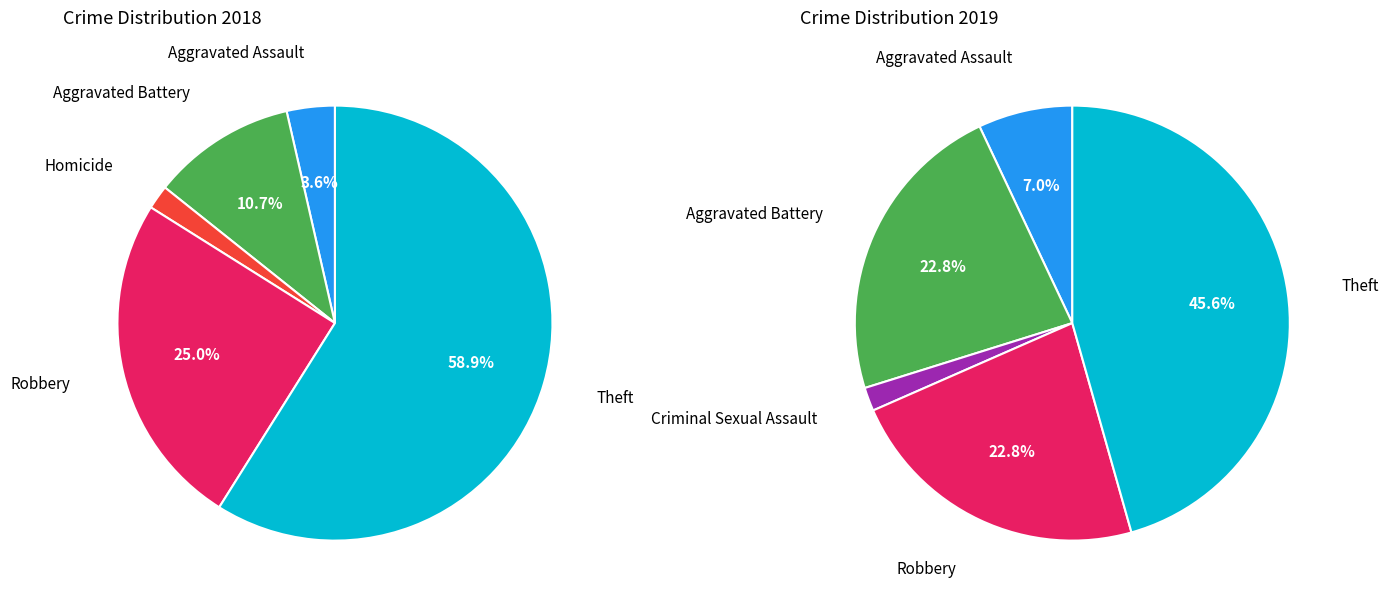

To the nearest percent, what is the combined percentage of 5 and 3?

25%